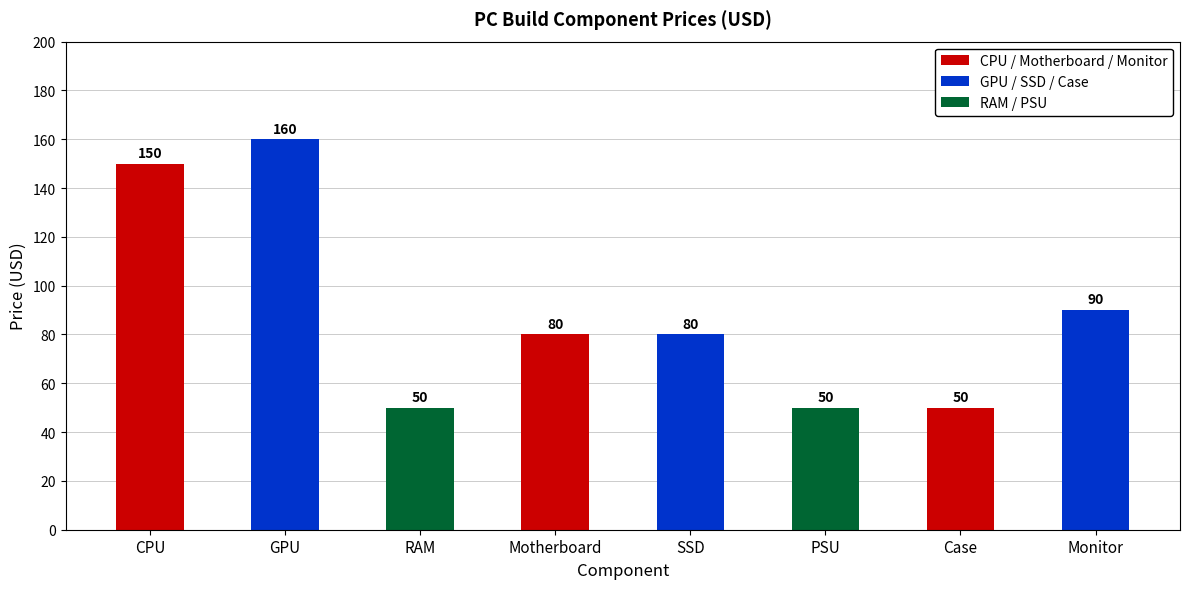

The value at GPU is 160. True or false?

True